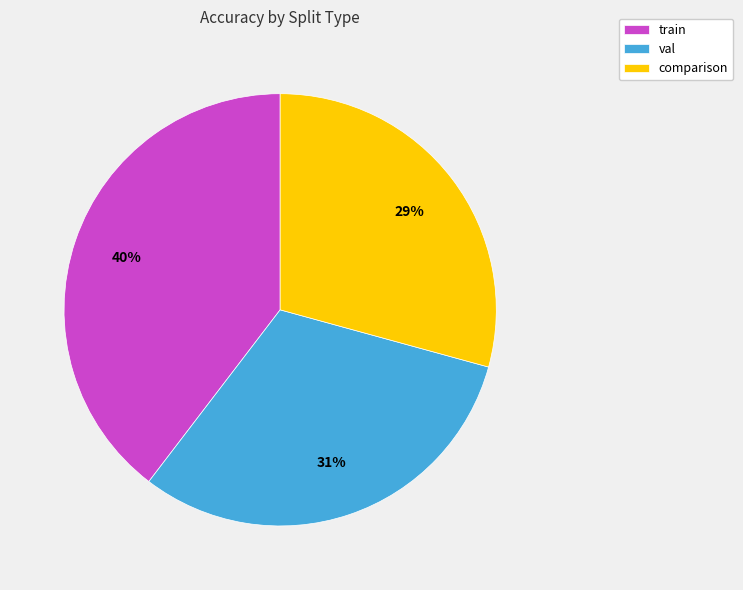

What is the largest slice in the pie chart?

train